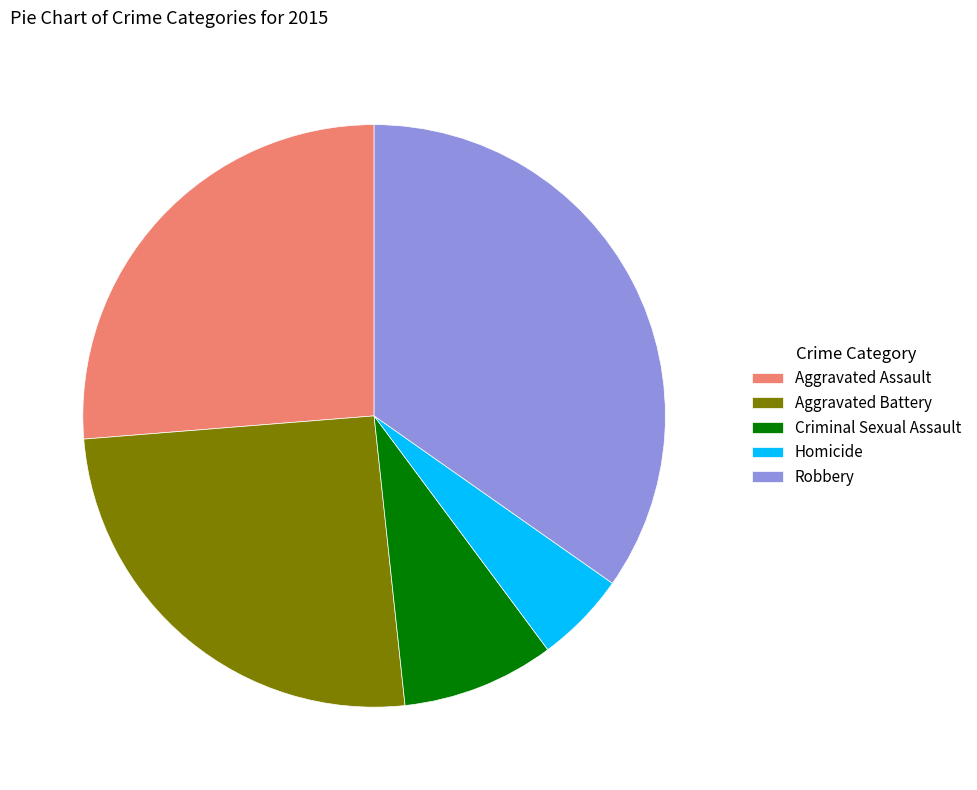

Combined, do Aggravated Battery and Aggravated Assault account for over 50%?

Yes